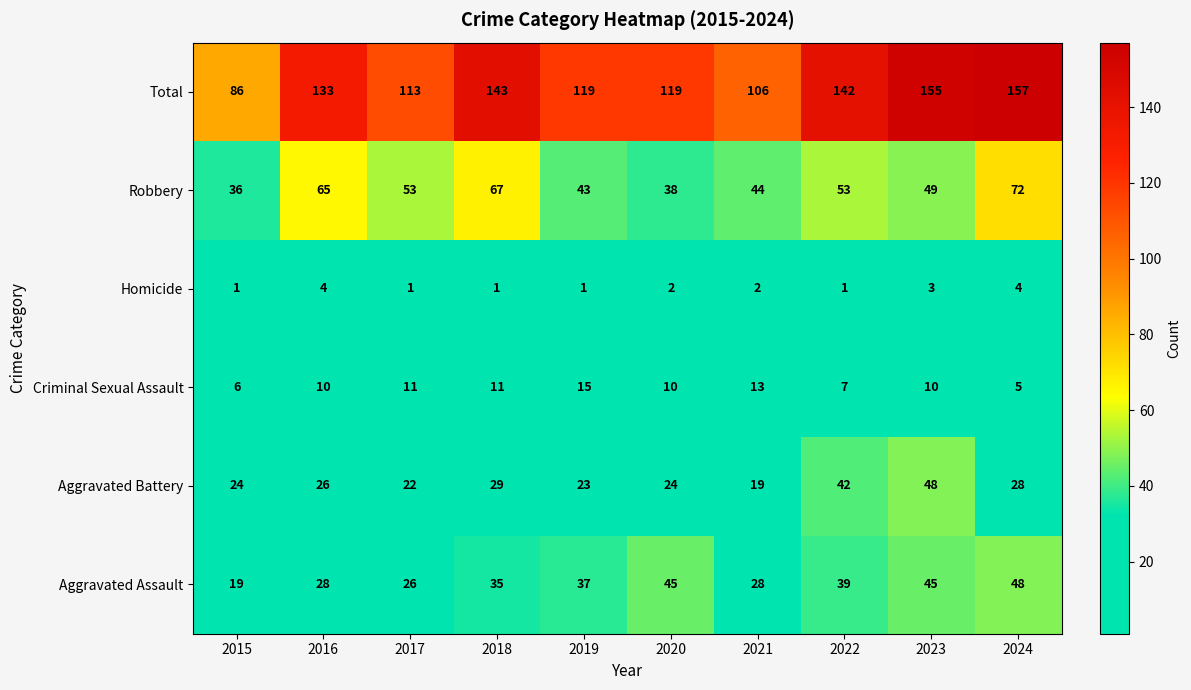

Read the Aggravated Assault value at 2022.

39